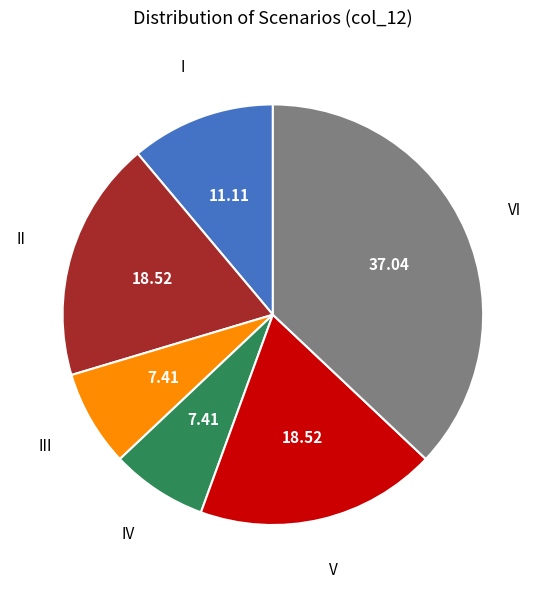

Does any single category account for the majority?

No